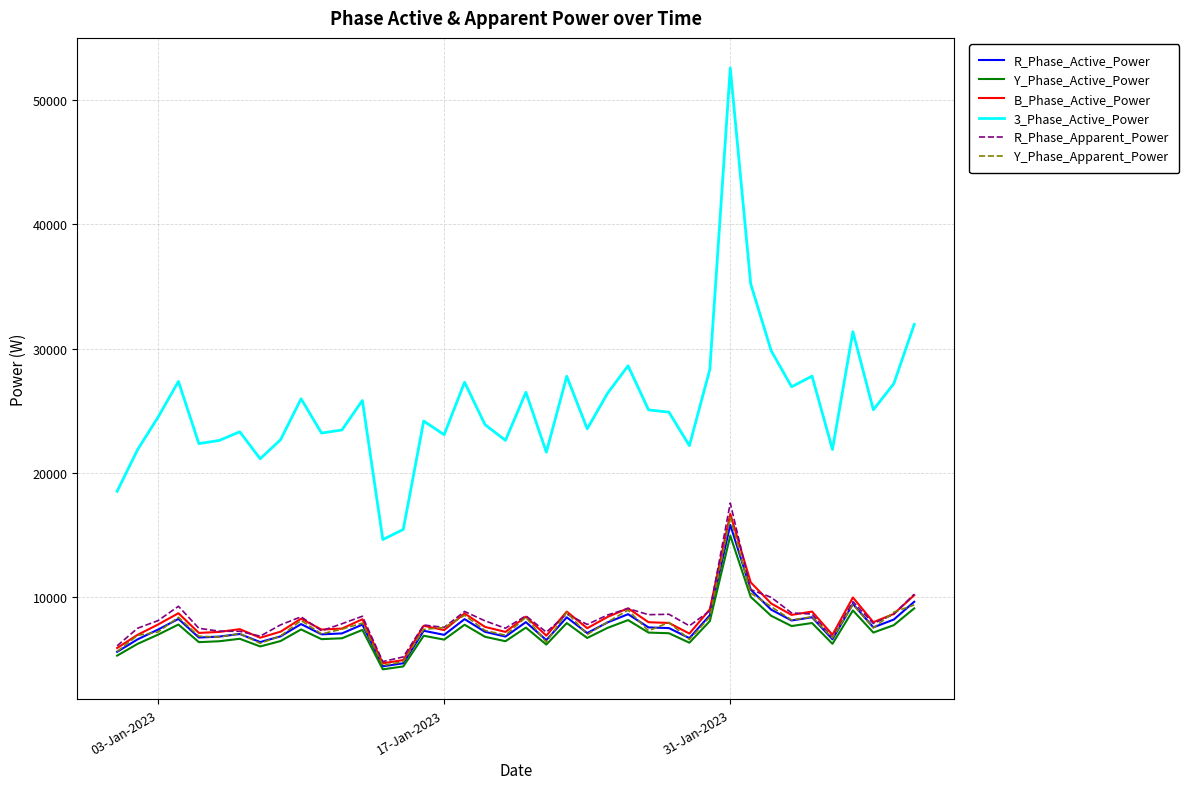

True or false: B_Phase_Active_Power and 3_Phase_Active_Power cross at least once.

False